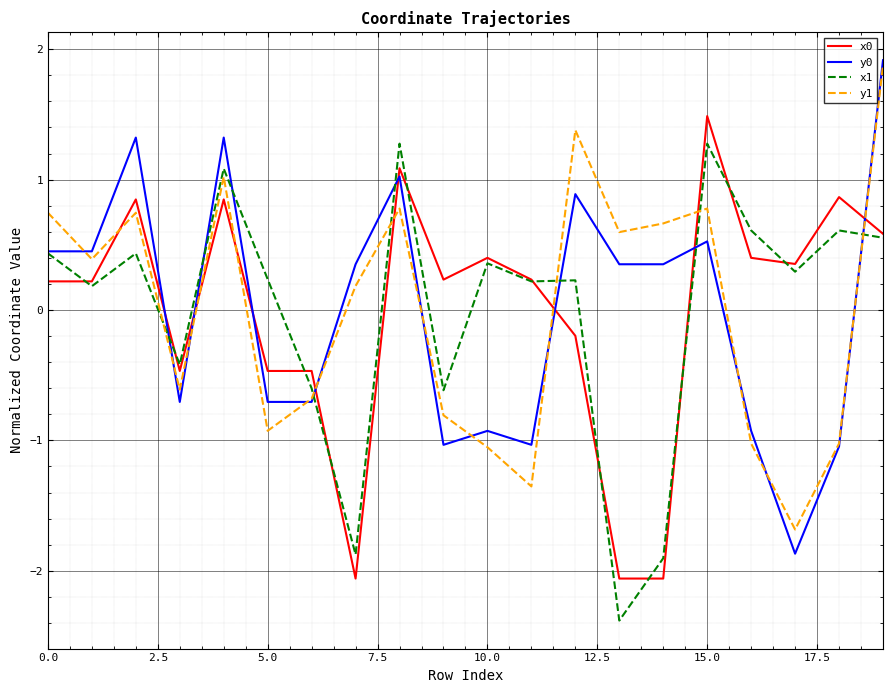

Rank the series by their average value, from lowest to highest.

y0, y1, x0, x1